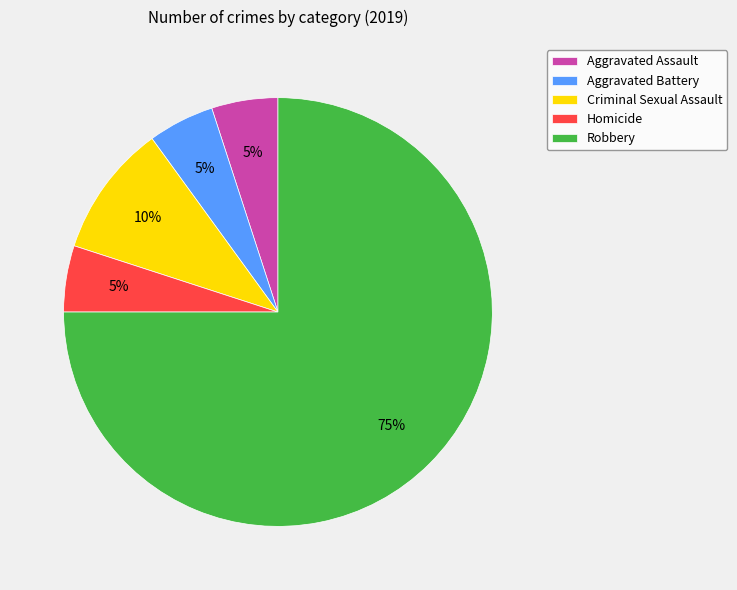

Which category has the biggest portion of the pie?

Robbery